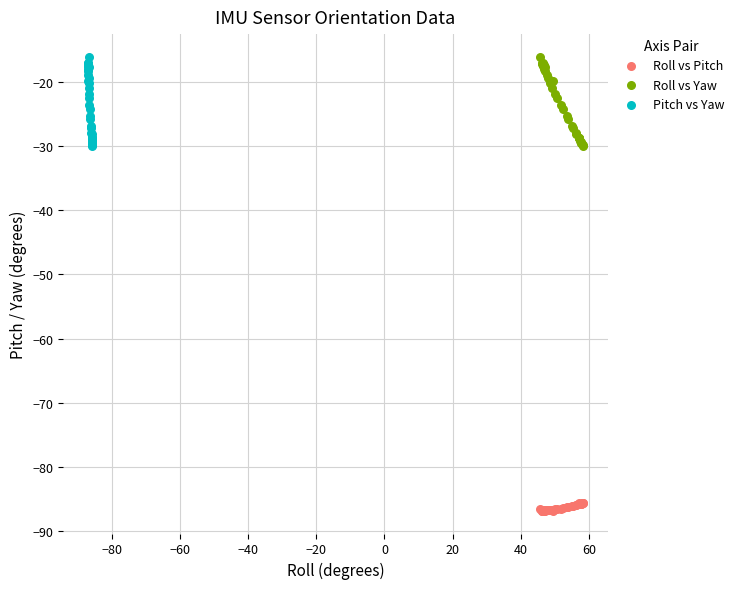

Which series contains the lowest Y value?

Roll vs Pitch